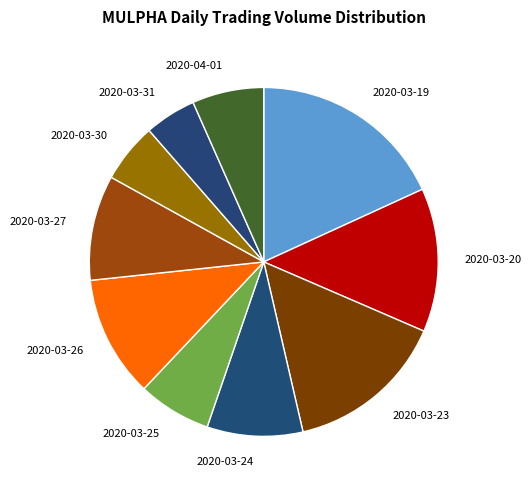

Is 2020-03-25 the majority of the pie?

No